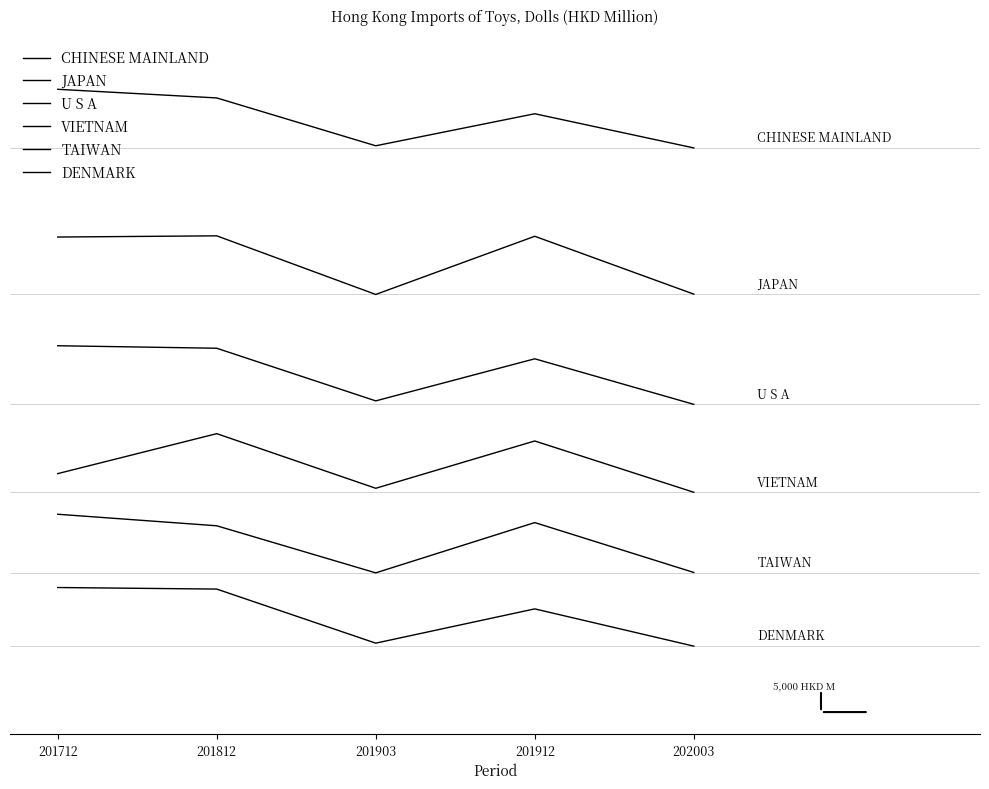

Is this an area chart (filled region under the line)?

No